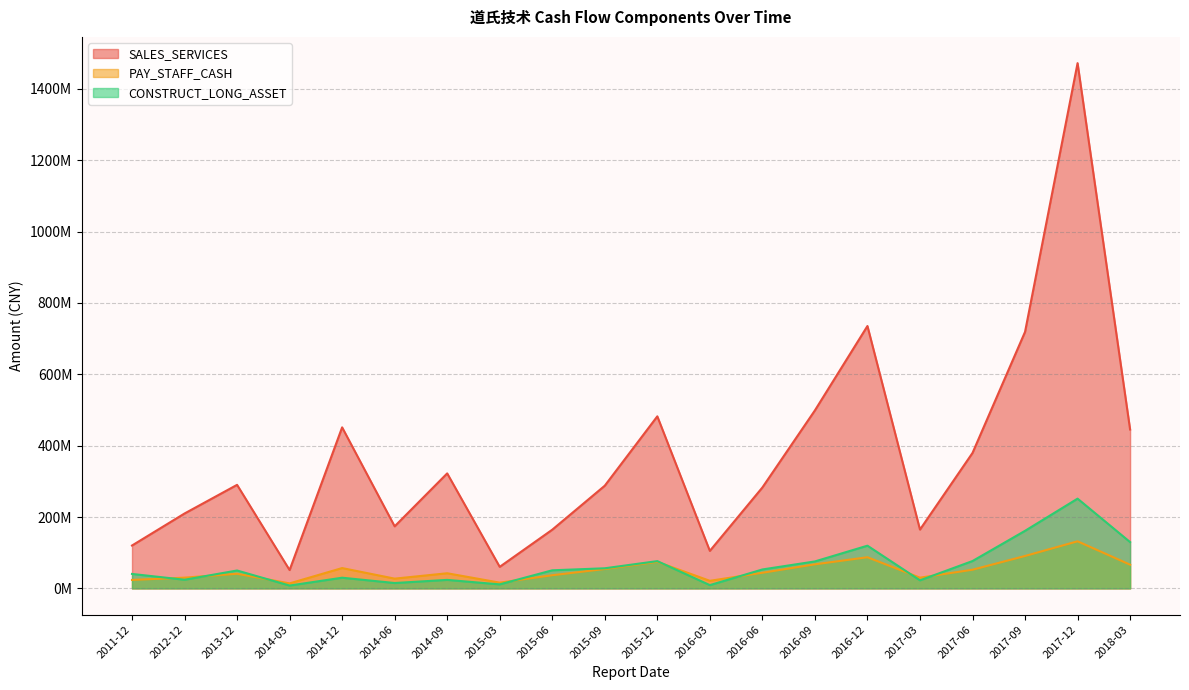

True or false: PAY_STAFF_CASH and SALES_SERVICES intersect in this chart.

False